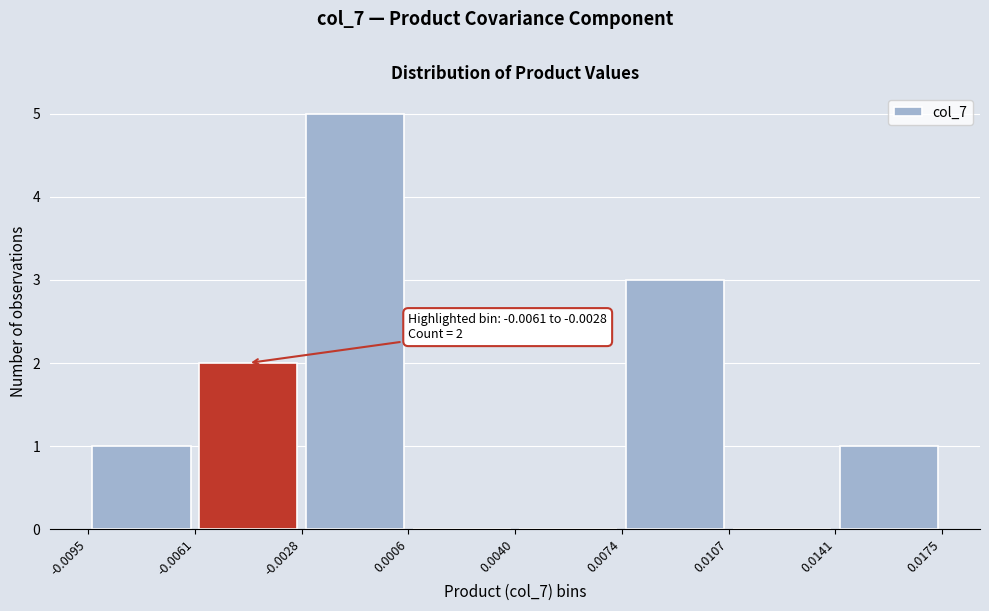

Which range on the x-axis has the tallest bar?

-0.0028 to 0.0006